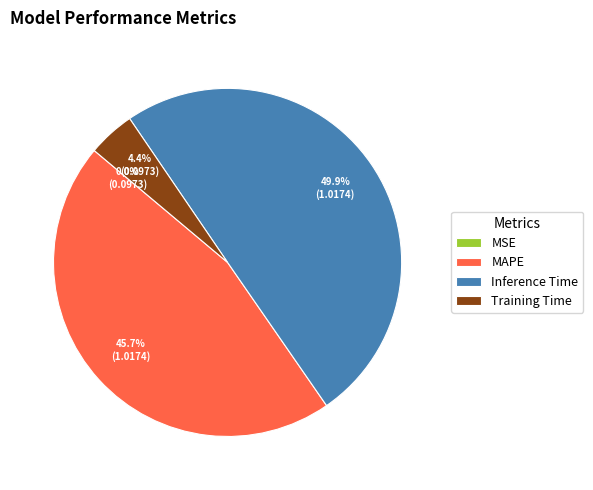

Which category has the biggest portion of the pie?

Inference Time